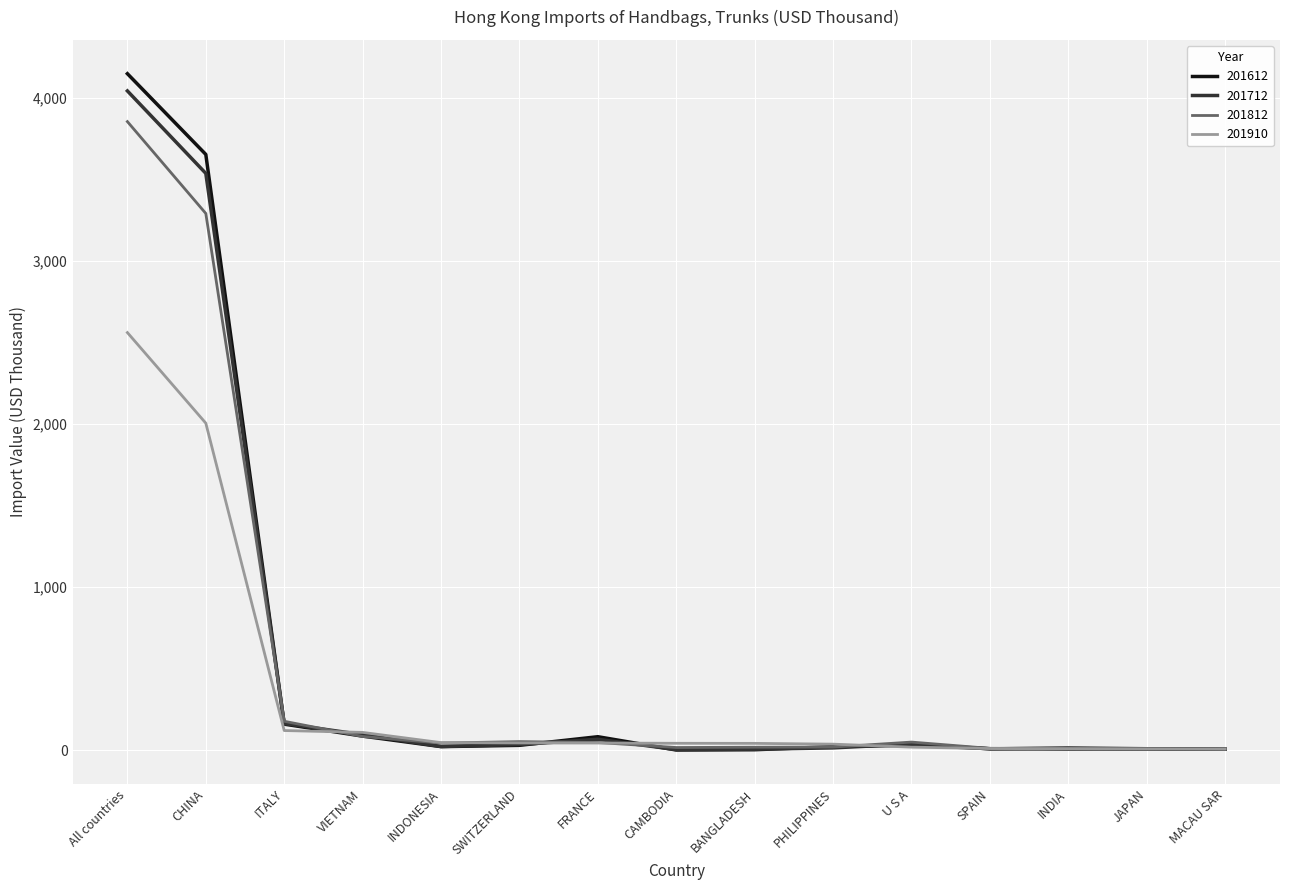

Count the number of data series in this chart.

4